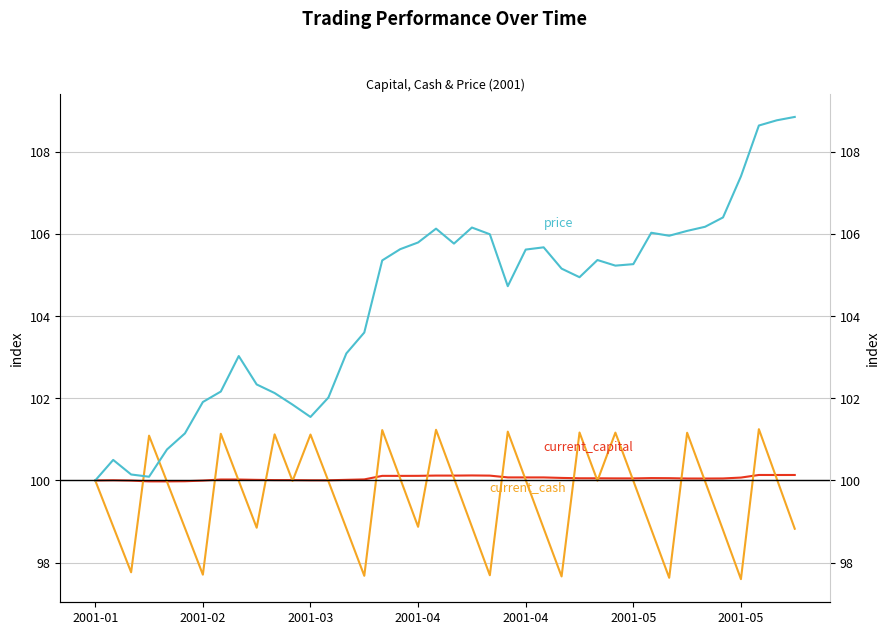

What is the maximum value shown in the chart?

108.8